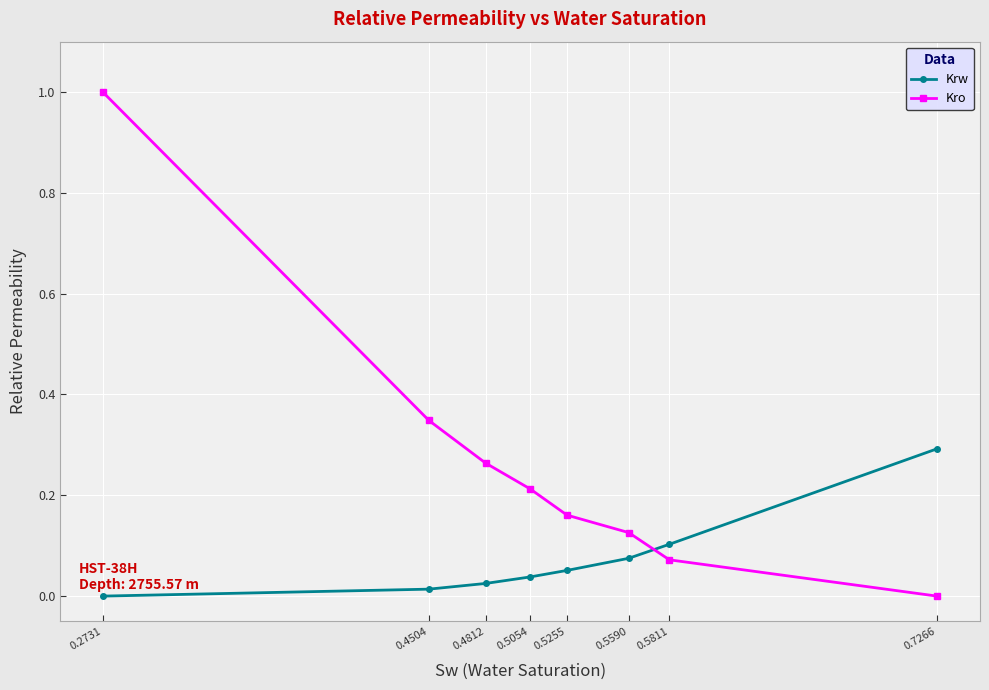

At how many categories does at least one series exceed 0?

8